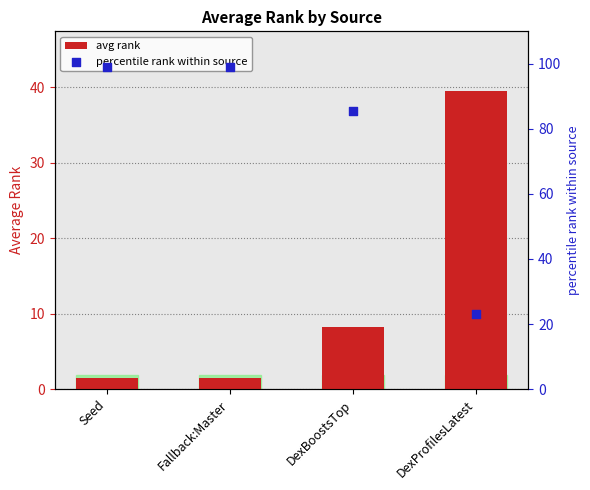

Which series contains the highest Y value?

percentile rank within source